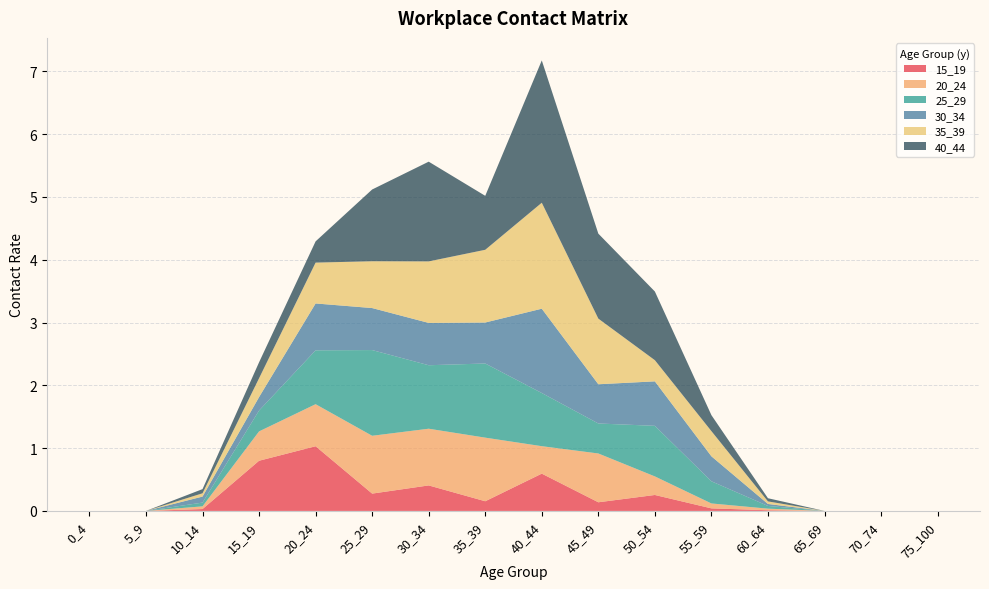

Reading left to right, what are all the values shown in this chart?

15_19: 0_4=0.0	5_9=0.0	10_14=0.0	15_19=0.8	20_24=1.0	25_29=0.3	30_34=0.4	35_39=0.2	40_44=0.6	45_49=0.1	50_54=0.3	55_59=0.0	60_64=0.0	65_69=0.0	70_74=0.0	75_100=0.0
20_24: 0_4=0.0	5_9=0.0	10_14=0.0	15_19=0.5	20_24=0.7	25_29=0.9	30_34=0.9	35_39=1.0	40_44=0.4	45_49=0.8	50_54=0.3	55_59=0.1	60_64=0.0	65_69=0.0	70_74=0.0	75_100=0.0
25_29: 0_4=0.0	5_9=0.0	10_14=0.1	15_19=0.3	20_24=0.9	25_29=1.4	30_34=1.0	35_39=1.2	40_44=0.8	45_49=0.5	50_54=0.8	55_59=0.4	60_64=0.0	65_69=0.0	70_74=0.0	75_100=0.0
30_34: 0_4=0.0	5_9=0.0	10_14=0.1	15_19=0.2	20_24=0.7	25_29=0.7	30_34=0.7	35_39=0.7	40_44=1.3	45_49=0.6	50_54=0.7	55_59=0.4	60_64=0.0	65_69=0.0	70_74=0.0	75_100=0.0
35_39: 0_4=0.0	5_9=0.0	10_14=0.1	15_19=0.3	20_24=0.7	25_29=0.7	30_34=1.0	35_39=1.2	40_44=1.7	45_49=1.0	50_54=0.3	55_59=0.4	60_64=0.0	65_69=0.0	70_74=0.0	75_100=0.0
40_44: 0_4=0.0	5_9=0.0	10_14=0.1	15_19=0.3	20_24=0.3	25_29=1.1	30_34=1.6	35_39=0.9	40_44=2.3	45_49=1.4	50_54=1.1	55_59=0.3	60_64=0.1	65_69=0.0	70_74=0.0	75_100=0.0